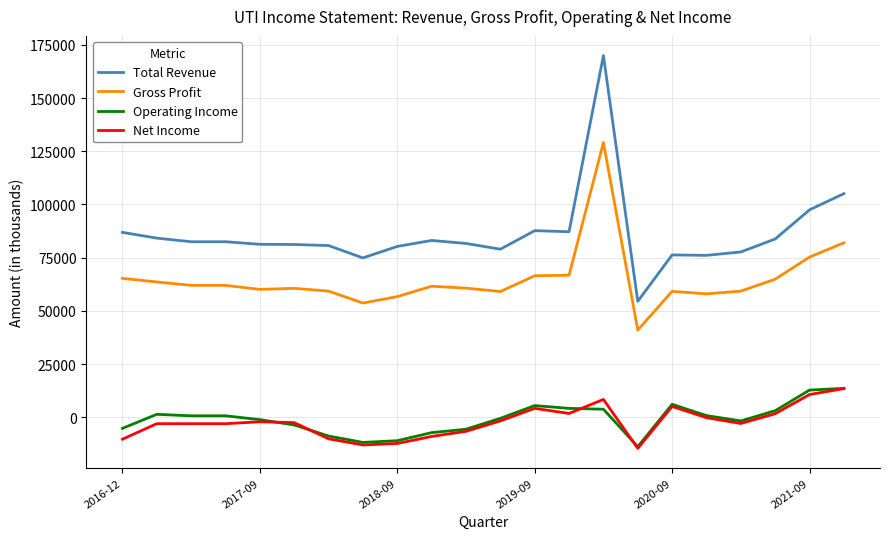

How many values in the Net Income series exceed -2500?

10